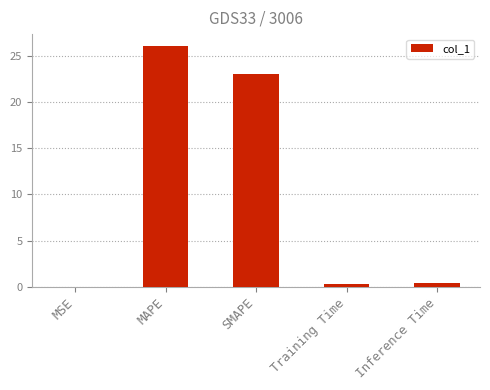

The value at SMAPE is 36.8. True or false?

False